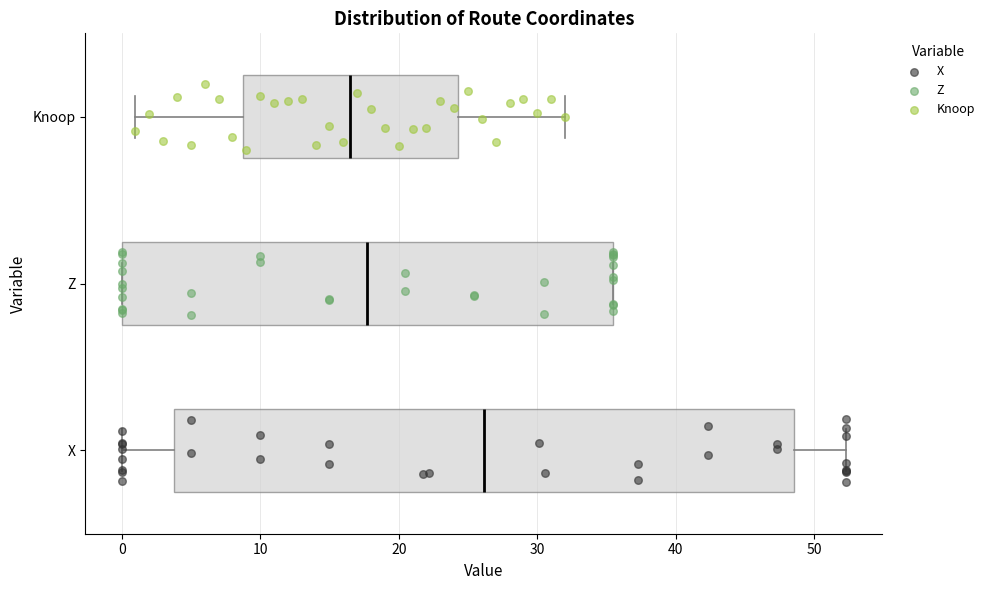

Where does the median line of the box for Knoop sit on the x-axis? The values are not printed on the chart, so give them approximately, as read against the axis.

17